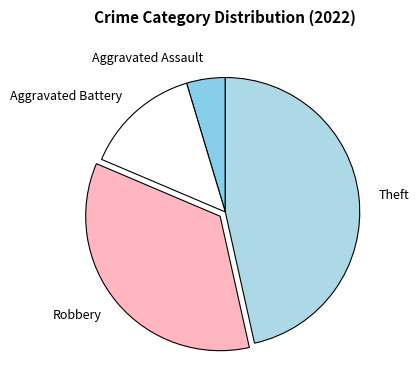

Is it true that Aggravated Battery is 14% of the pie?

True